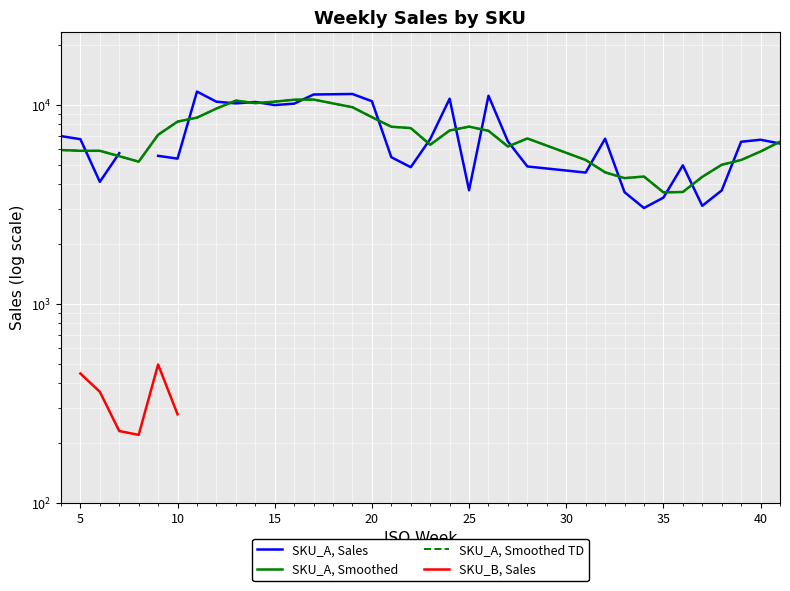

Which series has the largest total across all categories?

SKU_A, Smoothed